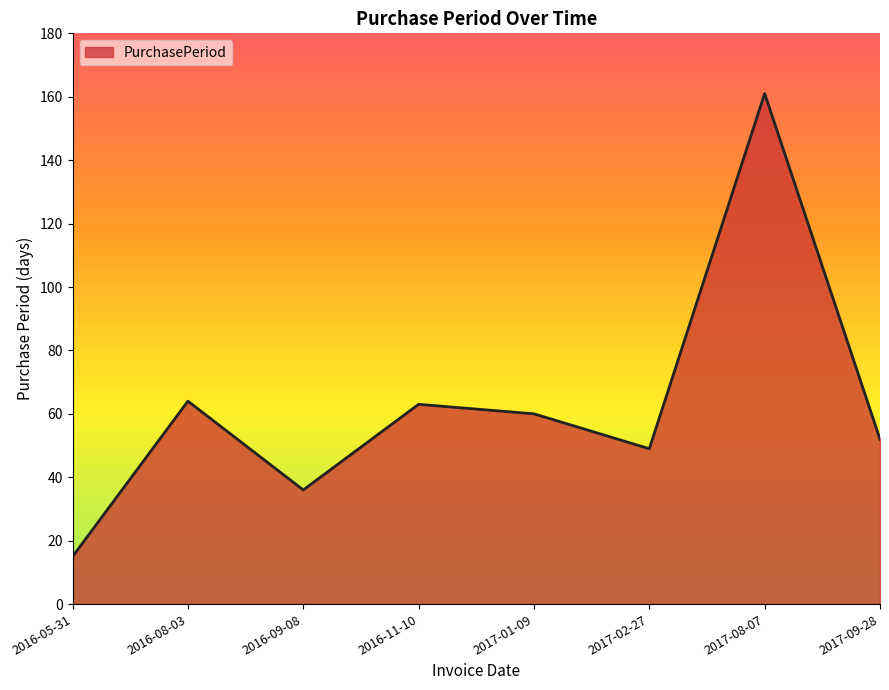

Approximately how many times larger is the value at 2017-09-28 compared to 2016-05-31?

3.5